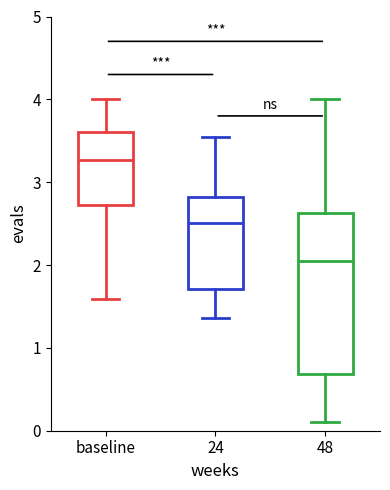

Where does the median line of the box for 24 sit on the y-axis? The values are not printed on the chart, so give them approximately, as read against the axis.

2.5